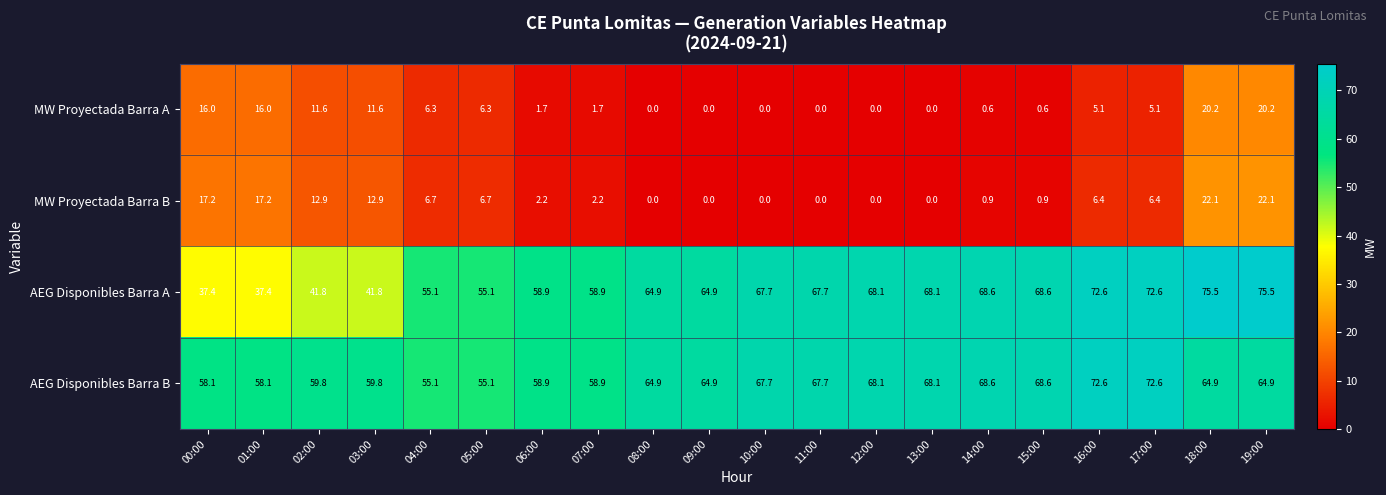

What is the highest value of the AEG Disponibles Barra A series?

75.5